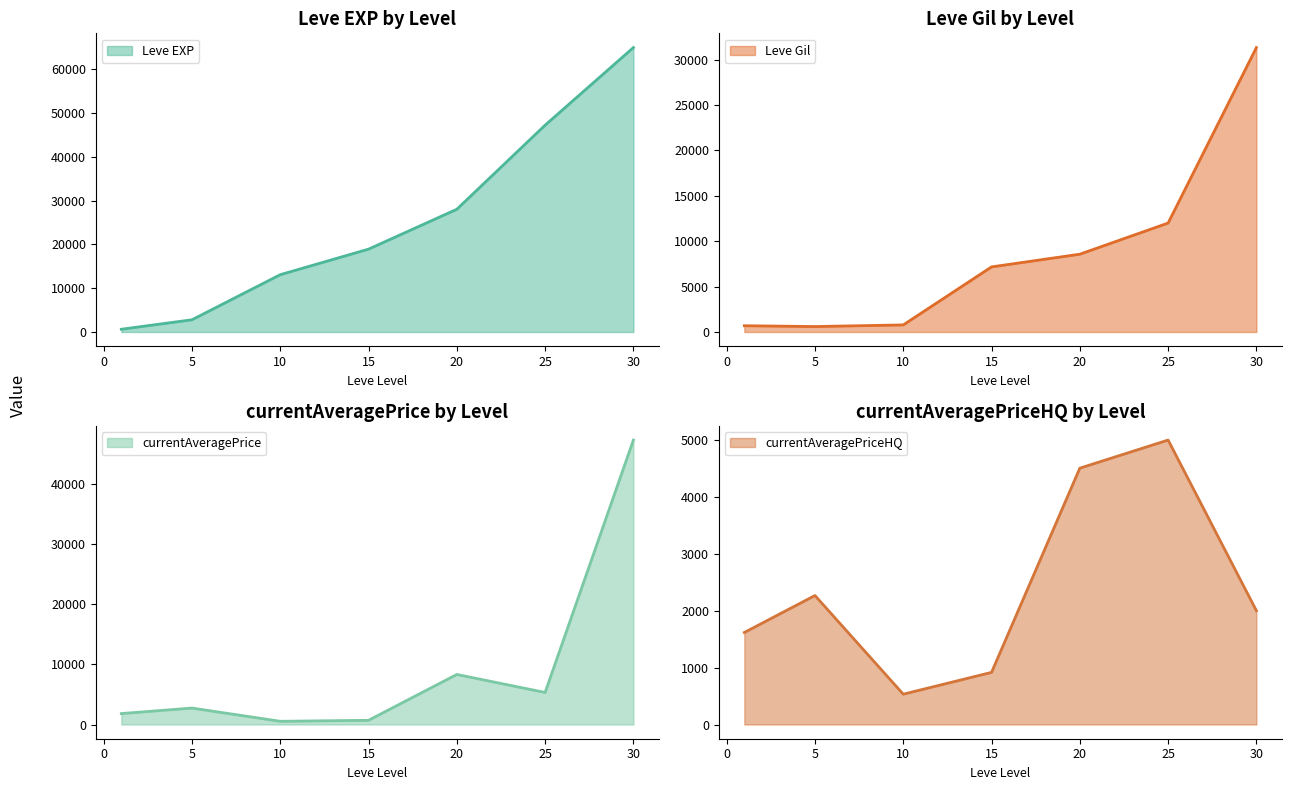

Which series has the largest total across all categories?

Leve EXP